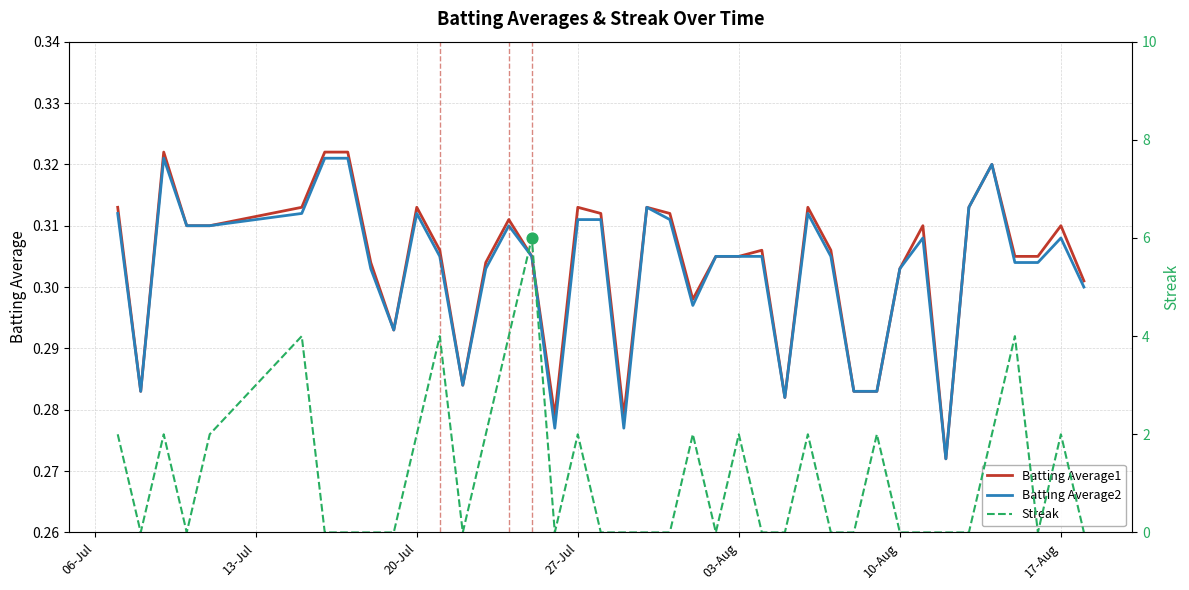

Is the value of Batting Average2 at 17 greater than the value of Batting Average1 at 12?

Yes